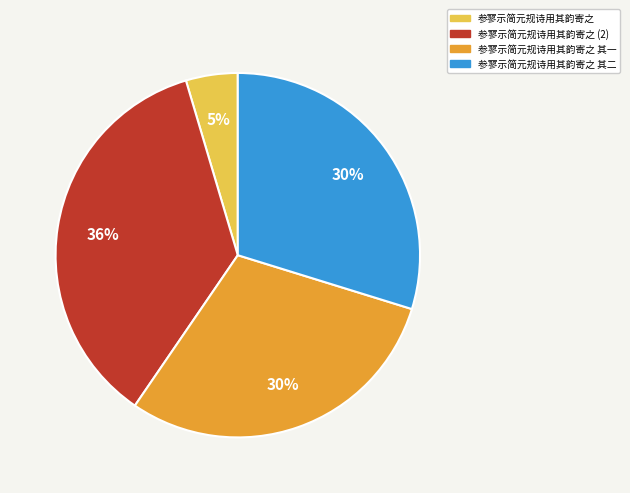

Which slice is the smallest?

参寥示简元规诗用其韵寄之